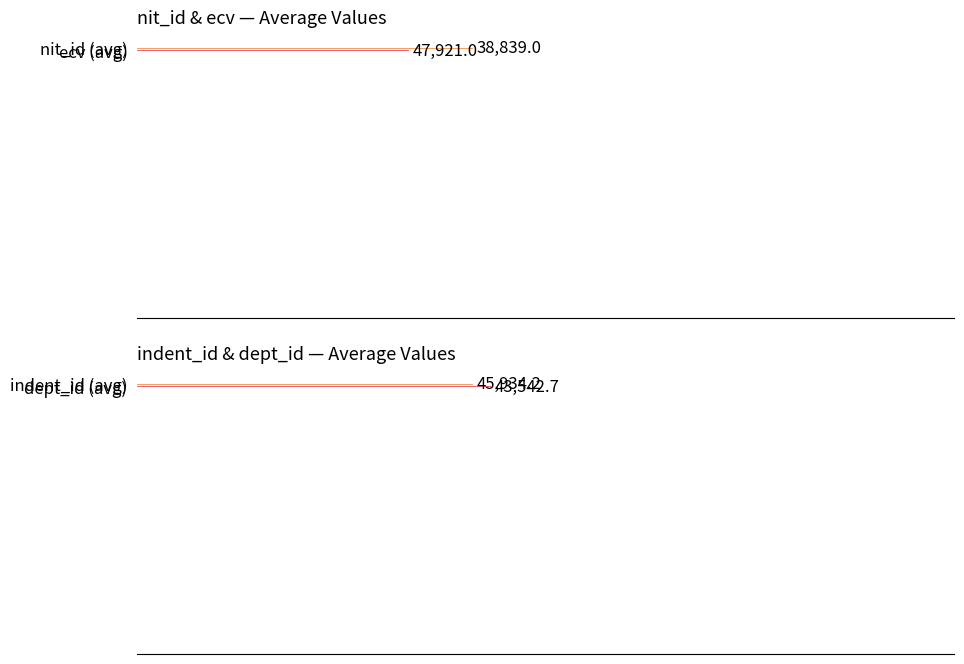

What is the value of the 2nd bar from the left?

38839